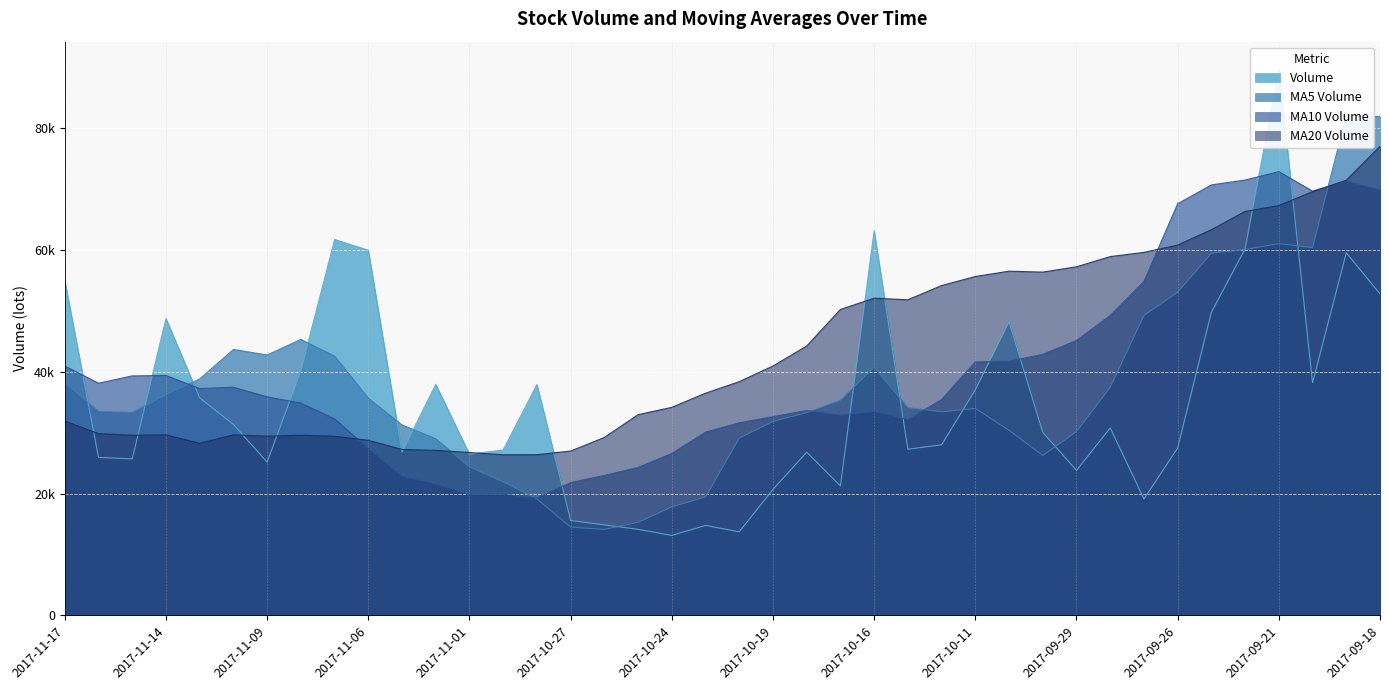

Which category has the lowest value across all series?

2017-10-24